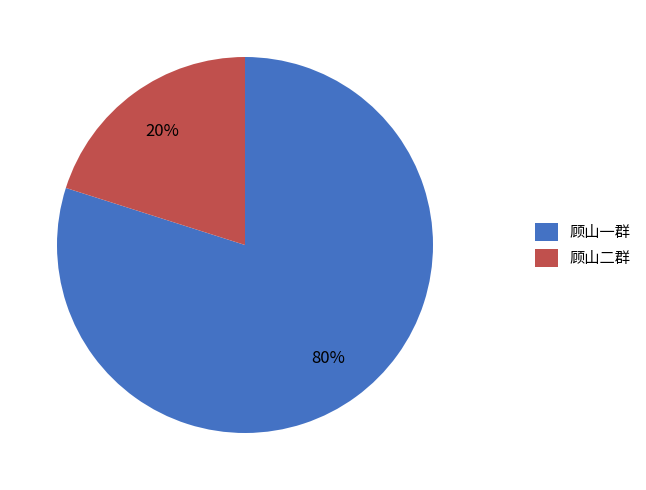

To the nearest percent, what is the combined percentage of 顾山一群 and 顾山二群?

100%